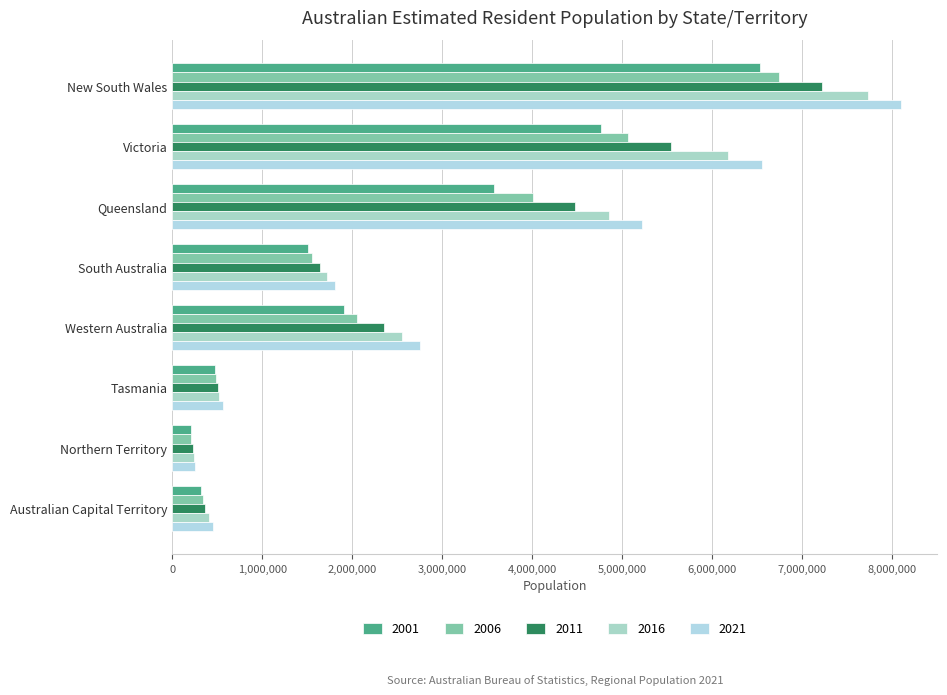

What is the label of the 3rd bar from the left?

Queensland